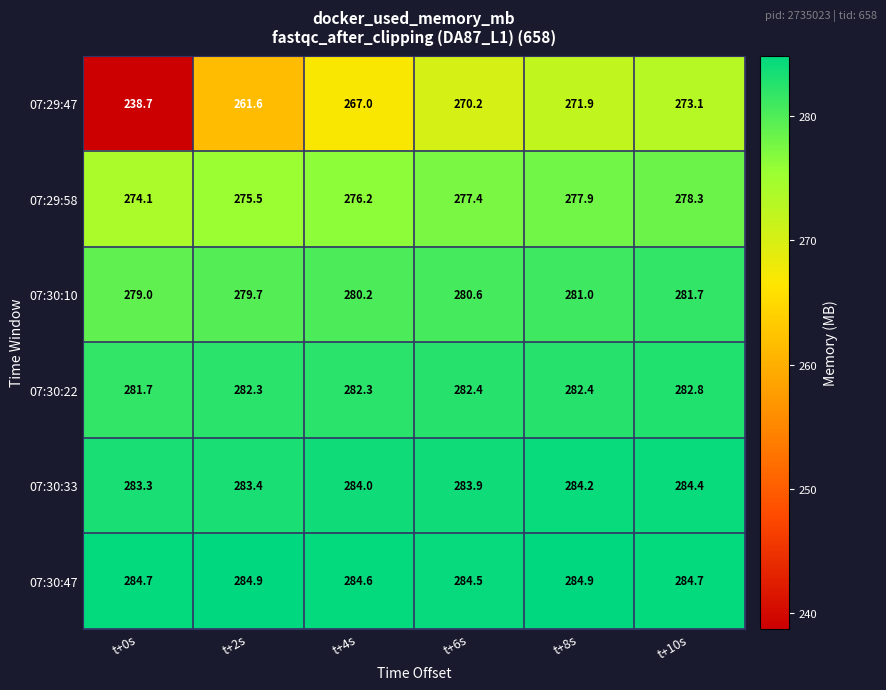

How many 07:30:47 values are between 284 and 285?

6